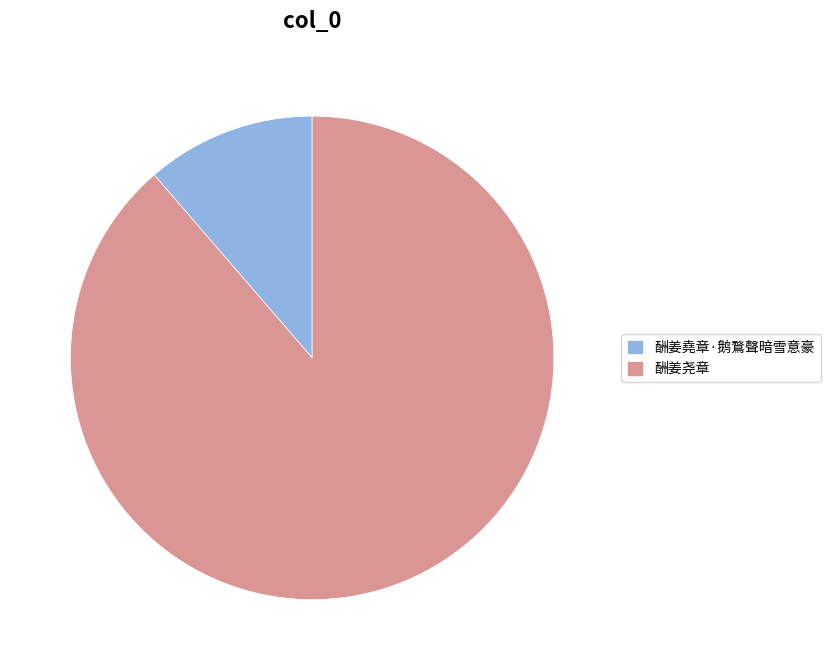

How many segments does this pie chart have?

2